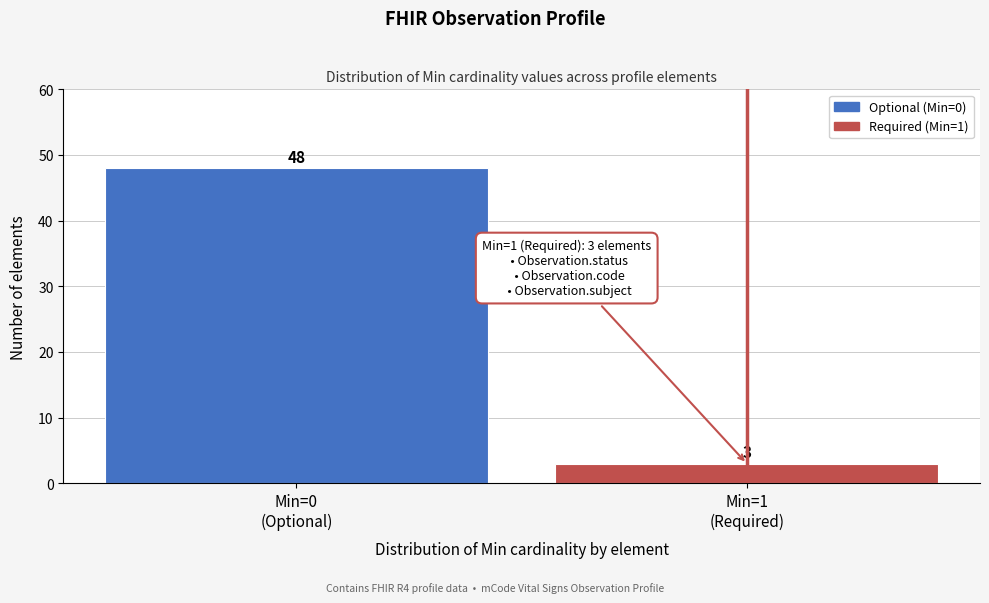

Reading left to right, extract all data points from this chart.

48	3